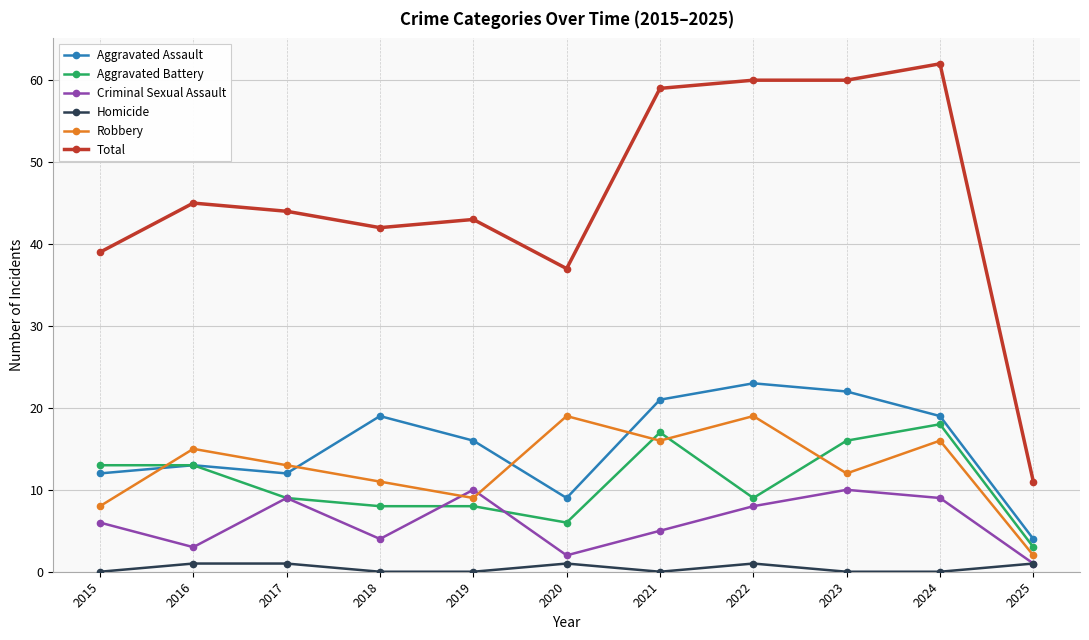

What is the difference between the highest and lowest values at 2017?

43